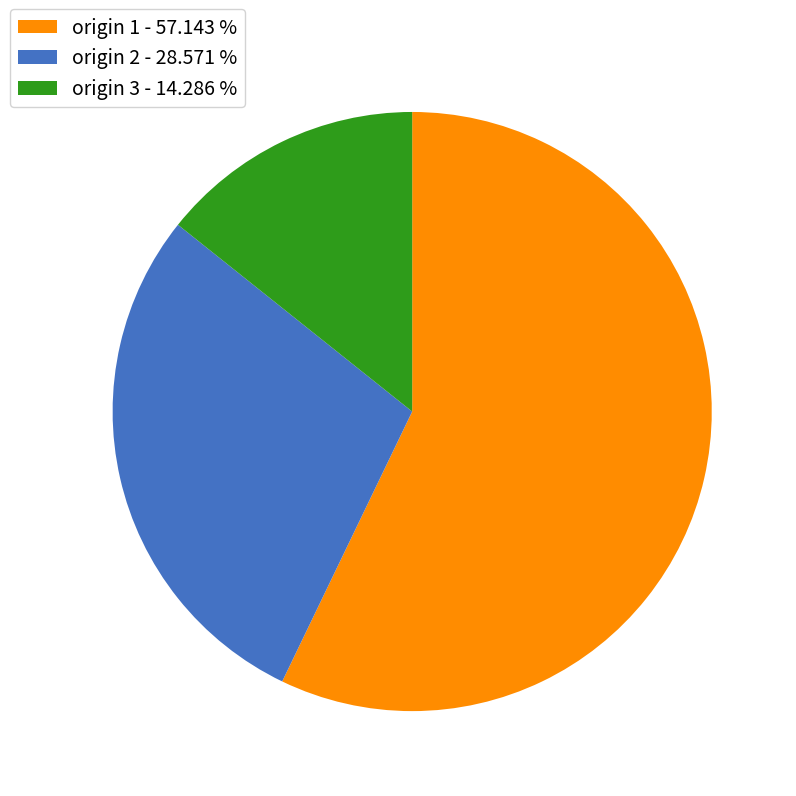

Combined, do origin 3 - 14.286 % and origin 2 - 28.571 % account for over 50%?

No